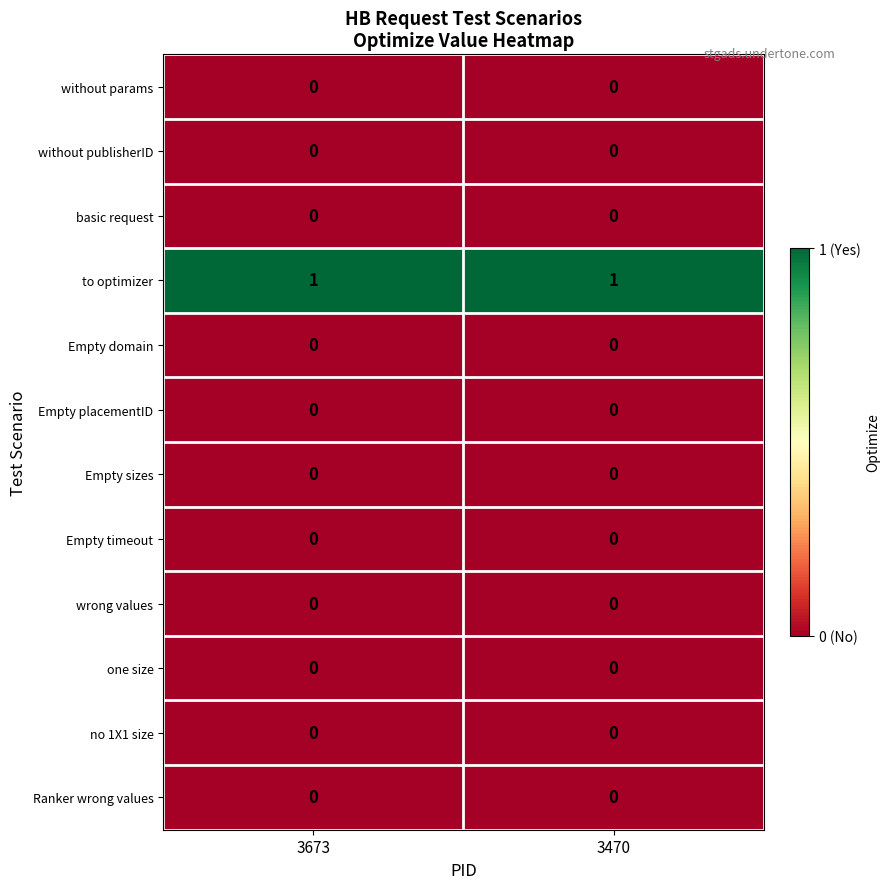

The value of Empty sizes at 3470 is 0. True or false?

True